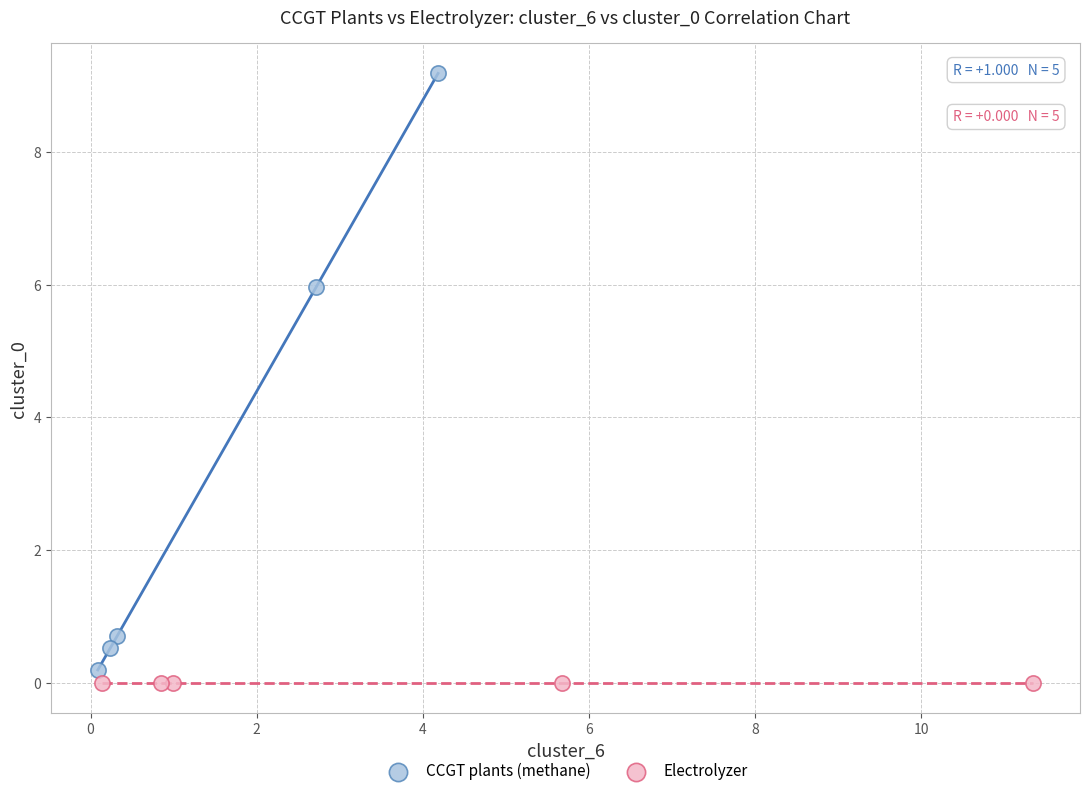

Which series contains the highest Y value?

CCGT plants (methane)